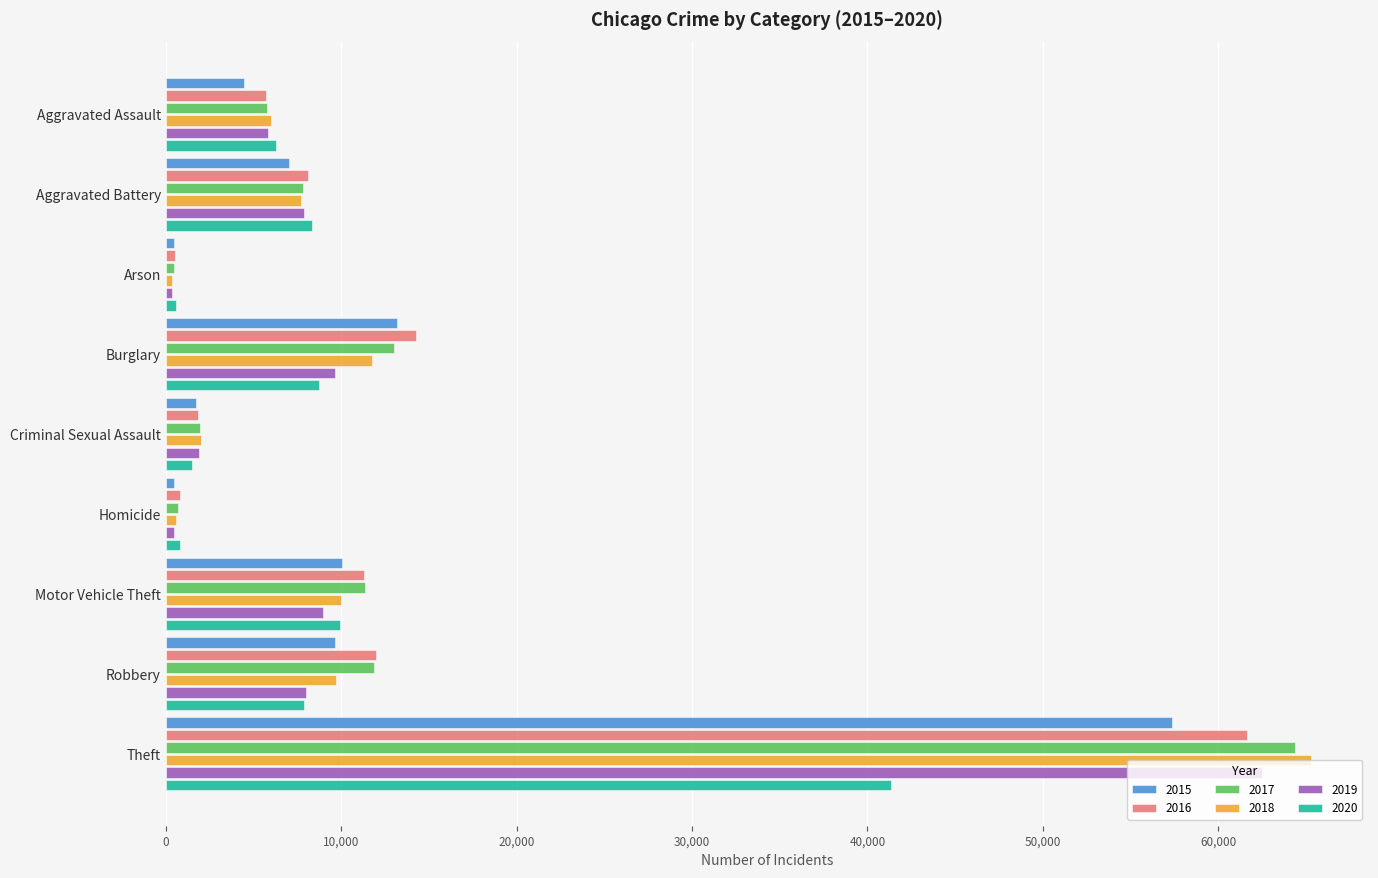

At which label does 2016 reach its peak?

Theft